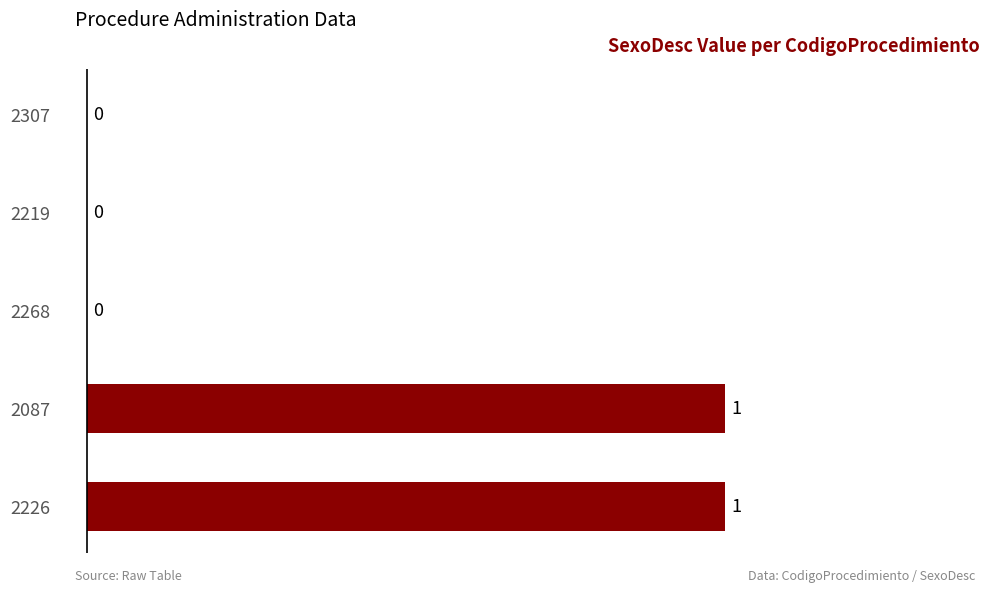

Reading bottom to top, what are all the values shown in this chart?

2226=1	2087=1	2268=0	2219=0	2307=0